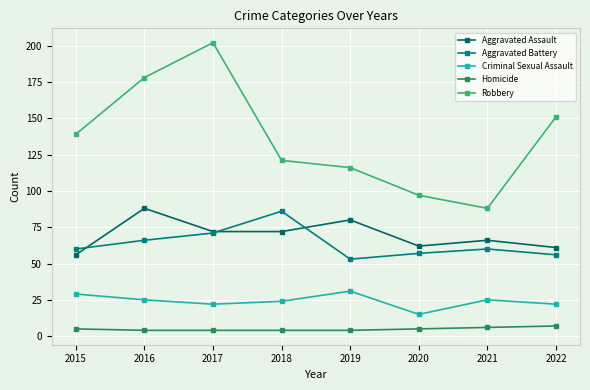

At which label does Robbery reach its peak?

2017